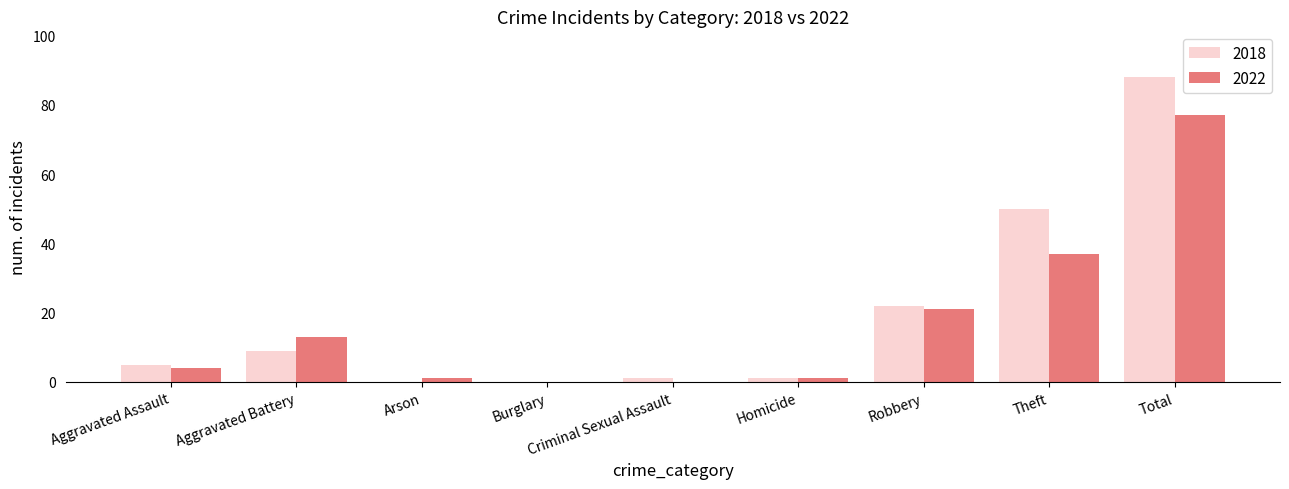

The value of 2018 at Robbery is 6. True or false?

False